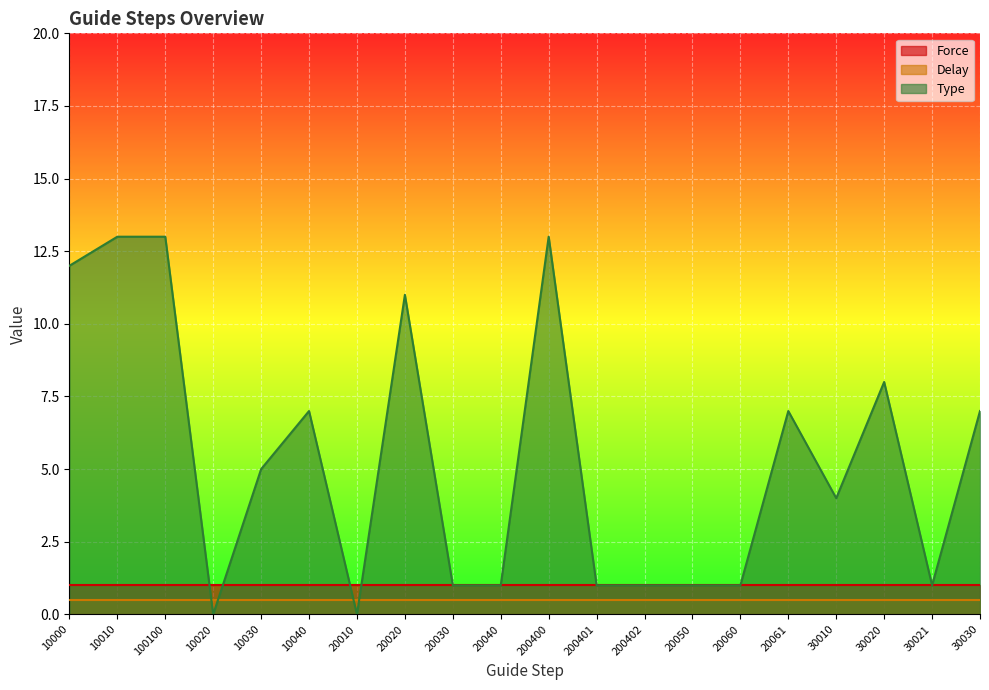

True or false: Type has a value of 5.3 at 20020.

False